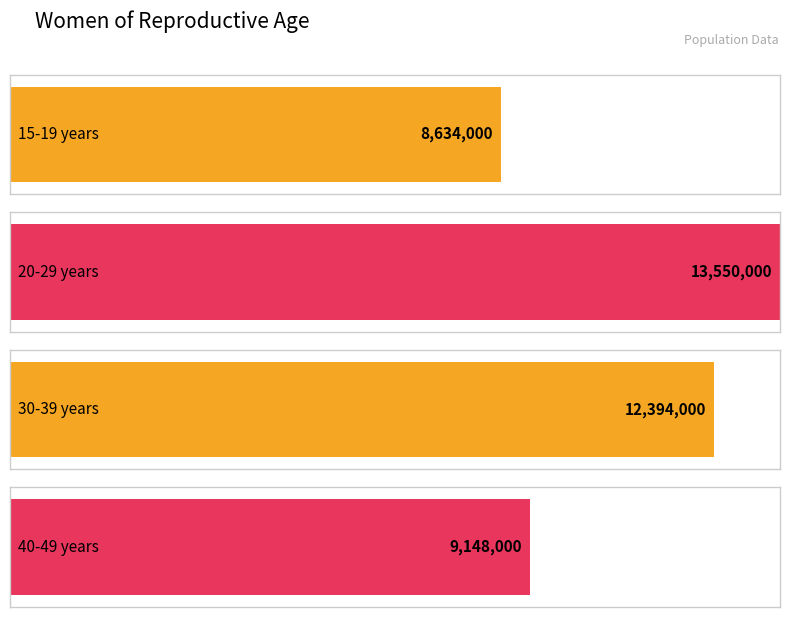

What is the label of the 3rd bar from the left?

30-39 years